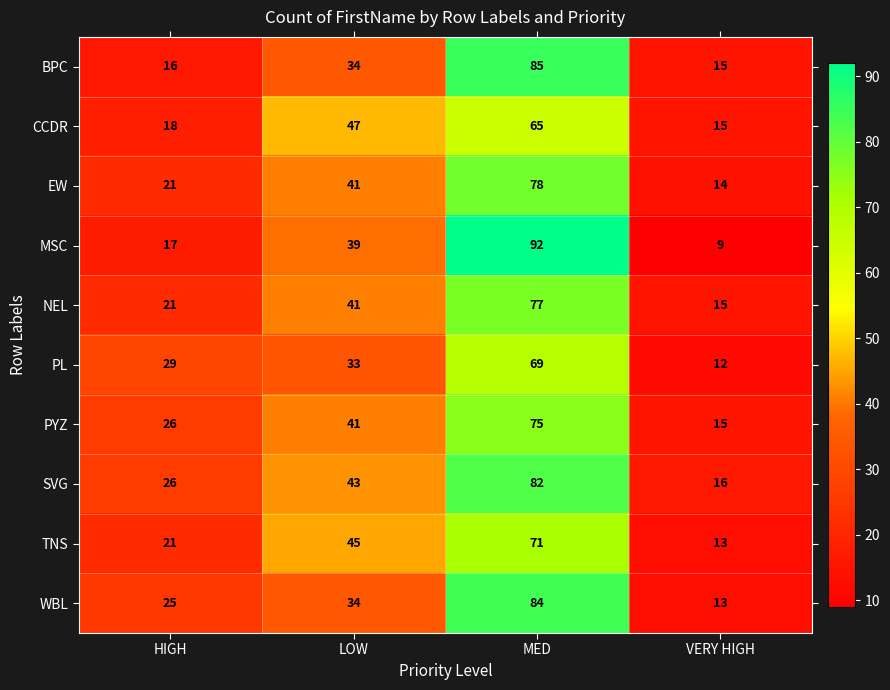

The value of MSC at HIGH is 25. True or false?

False